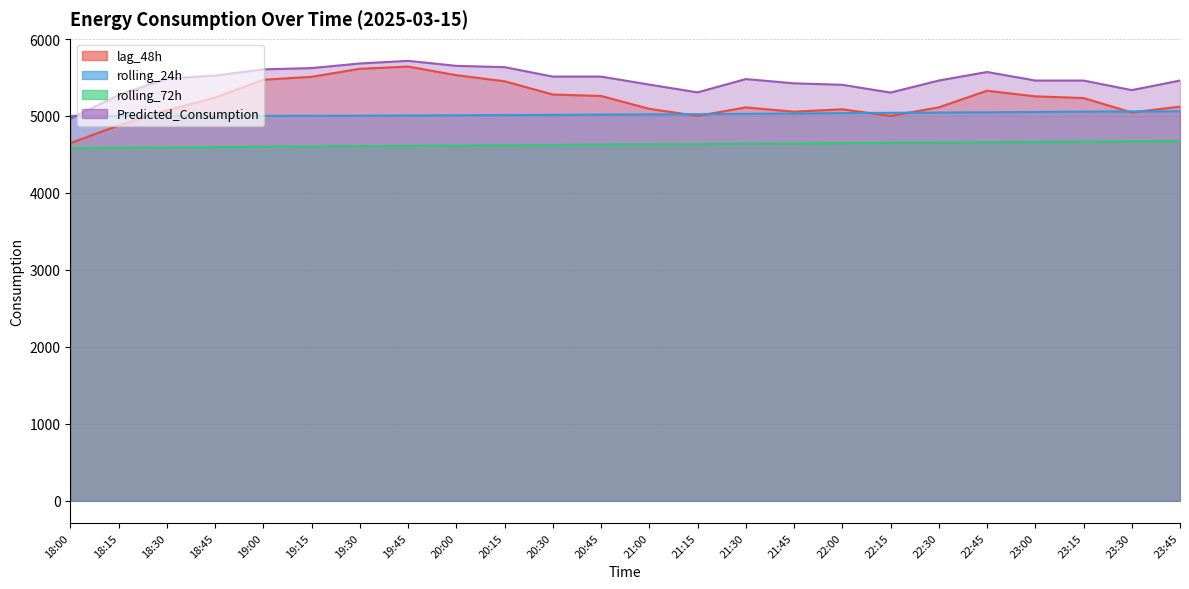

Does the chart display data point markers on the line(s)?

No